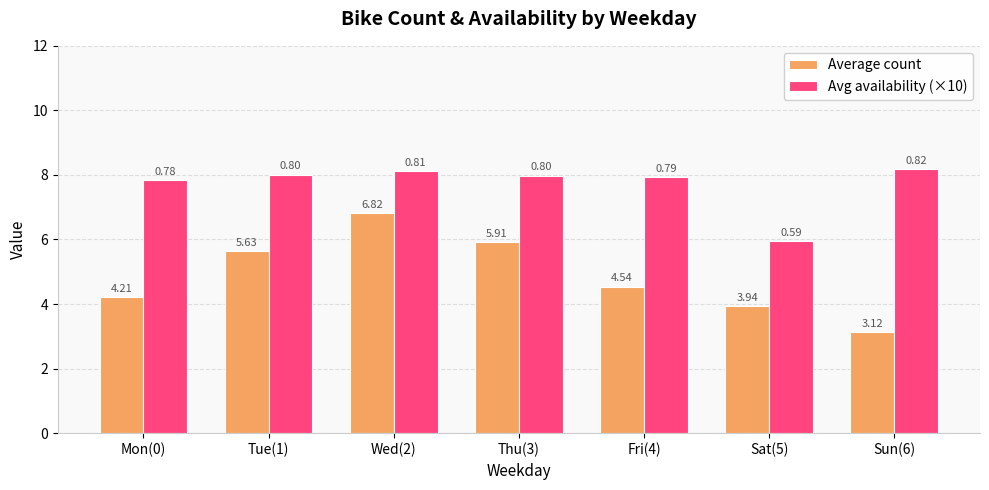

List the labels in order of Avg availability (×10) value, smallest first.

Sat(5), Mon(0), Fri(4), Thu(3), Tue(1), Wed(2), Sun(6)